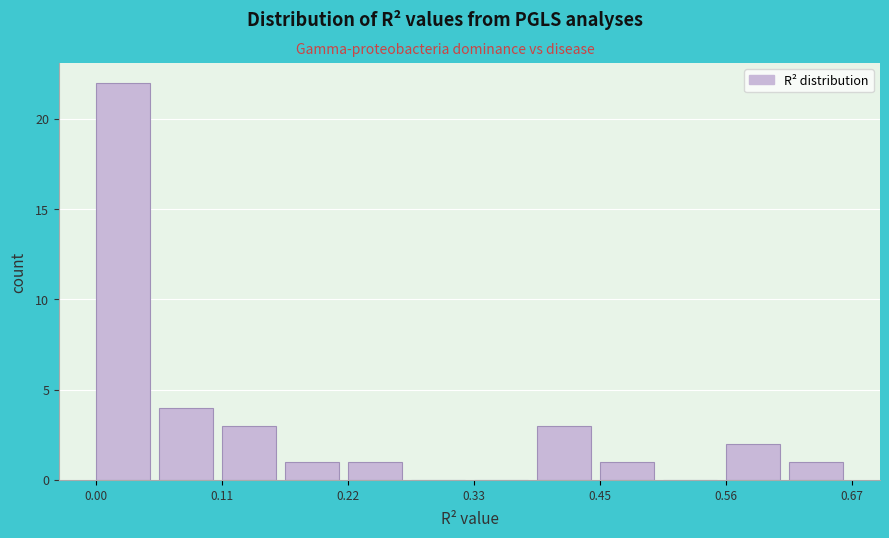

Read against the x-axis, roughly where is the centre of the tallest bar?

0.02